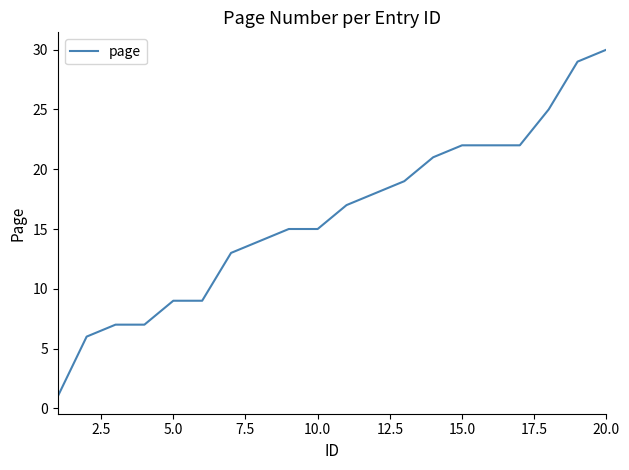

What is the greatest value displayed?

30